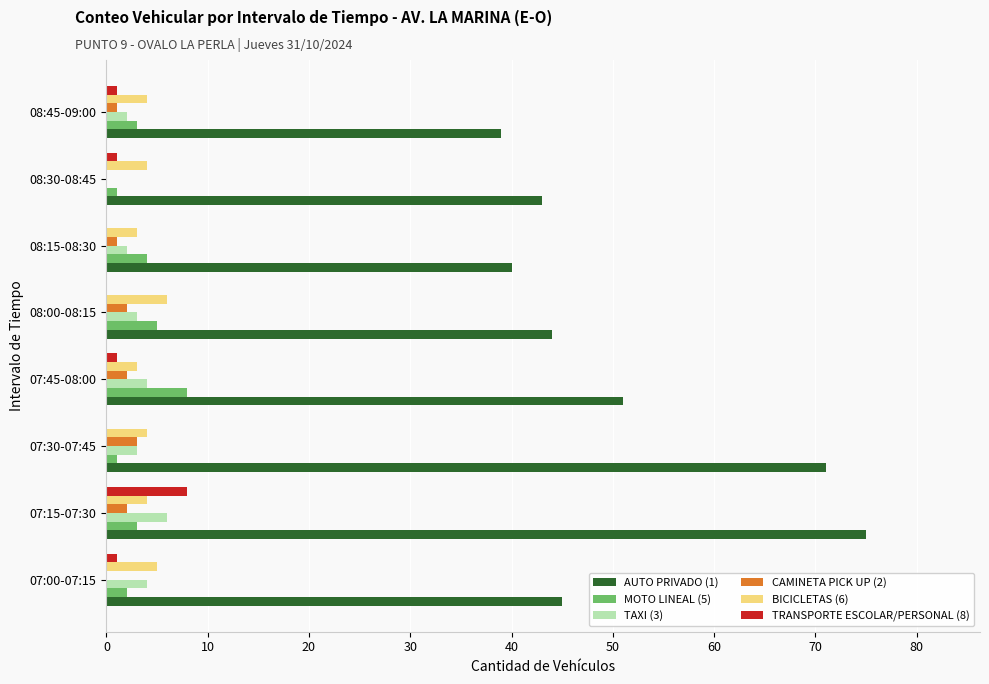

How many distinct data groups are displayed?

6